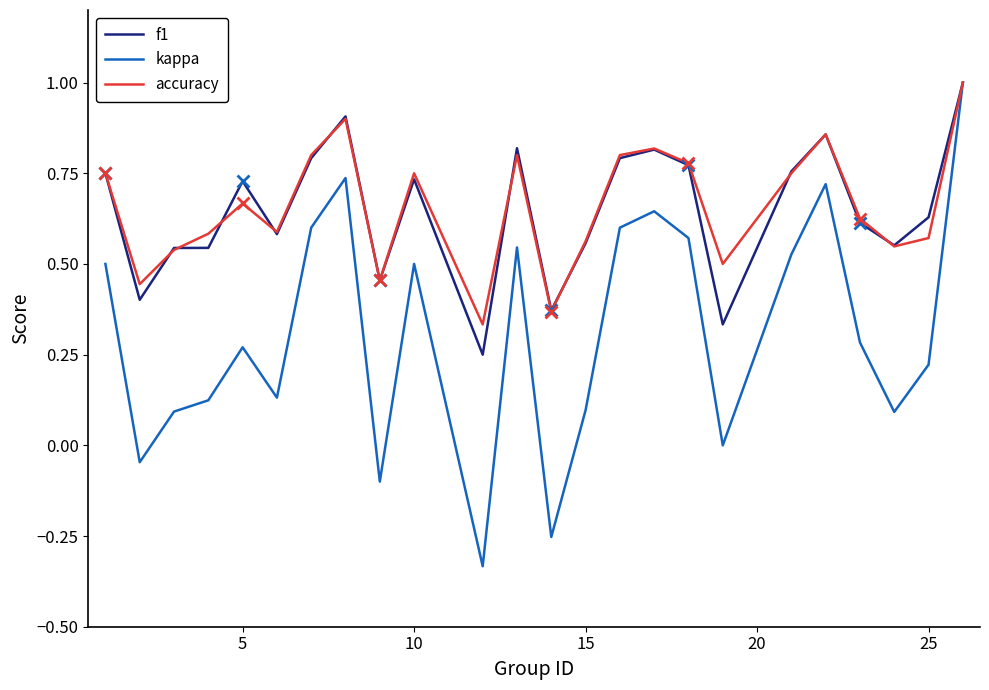

True or false: accuracy and kappa cross at least once.

False